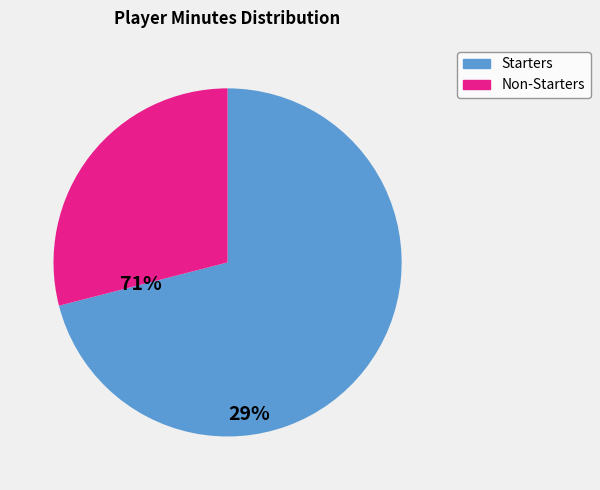

Is there a majority slice in this chart?

Yes